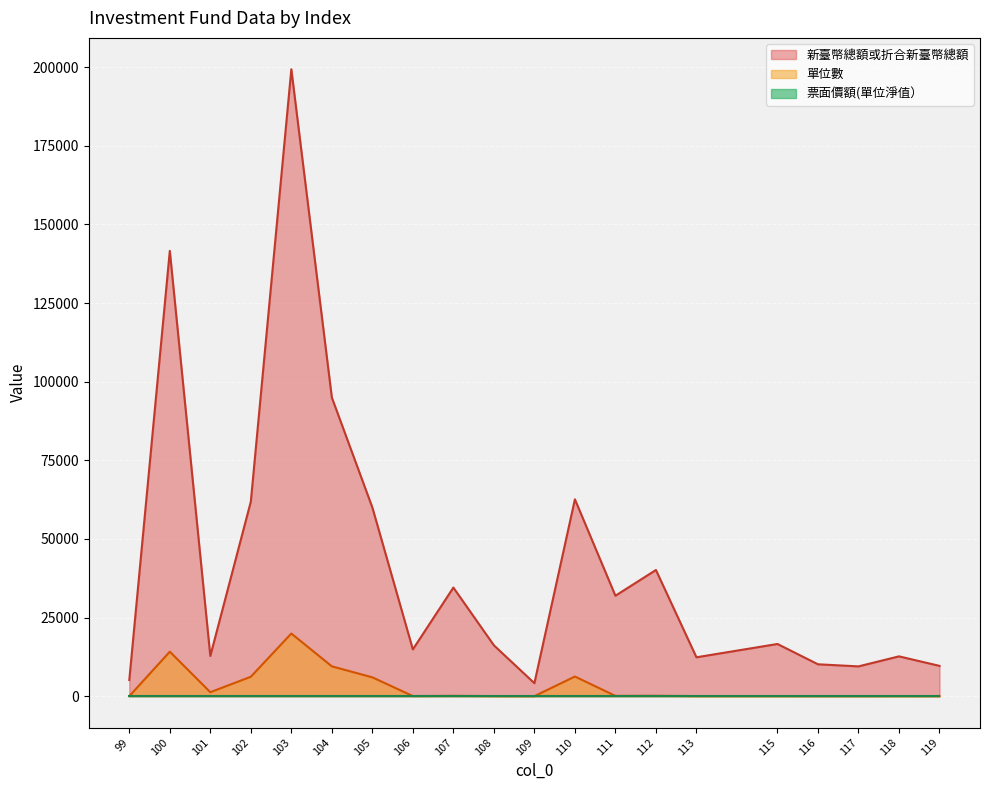

At which category is the sum across all series the highest?

103